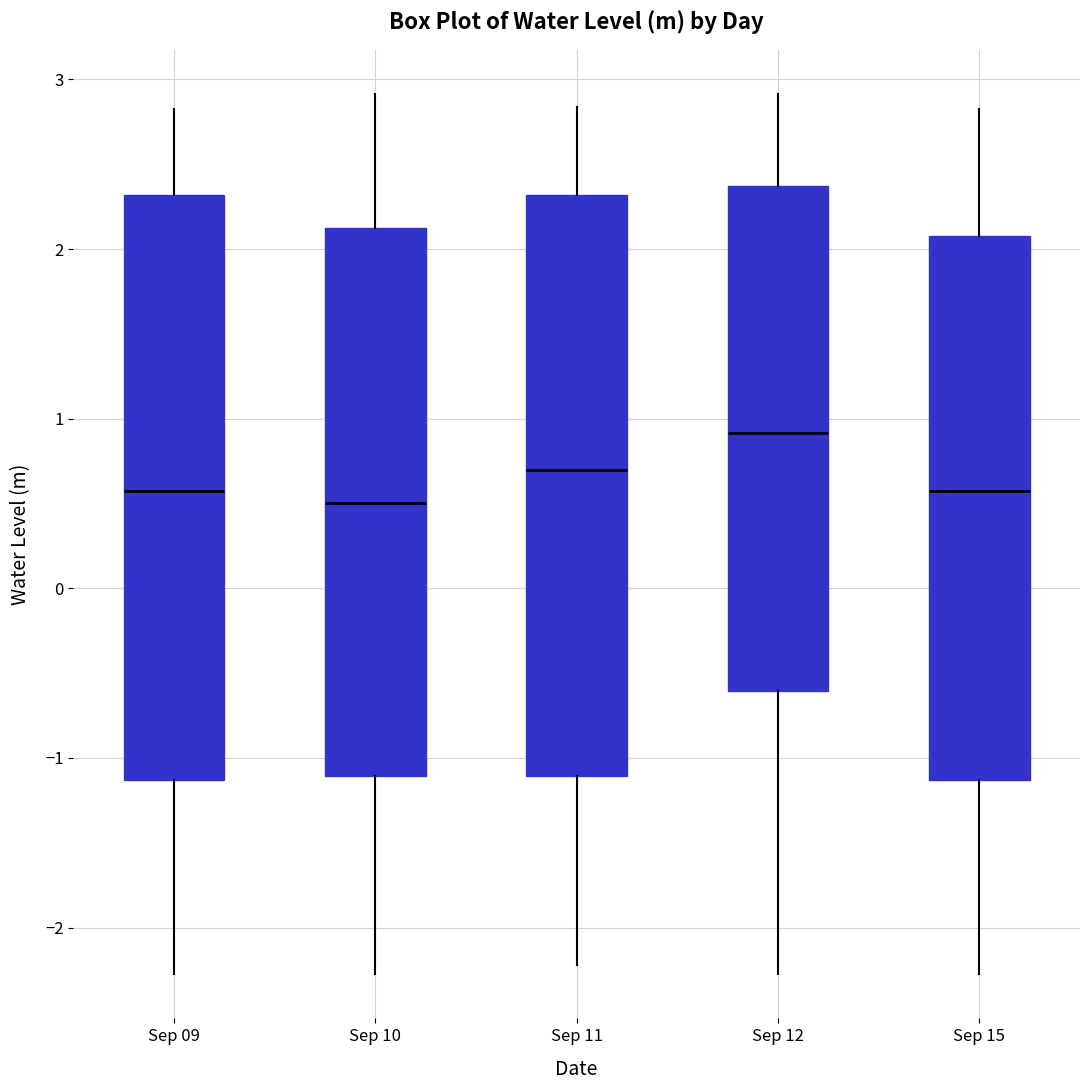

Reading left to right, read every box against the y-axis: the position of its median line, the range the box covers, and the ends of its whiskers. The values are not printed on the chart, so give them approximately, as read against the axis.

Sep 09: median 0.6, box -1.1 to 2.3, whiskers -2.3 to 2.8
Sep 10: median 0.5, box -1.1 to 2.1, whiskers -2.3 to 2.9
Sep 11: median 0.7, box -1.1 to 2.3, whiskers -2.2 to 2.8
Sep 12: median 0.9, box -0.6 to 2.4, whiskers -2.3 to 2.9
Sep 15: median 0.6, box -1.1 to 2.1, whiskers -2.3 to 2.8